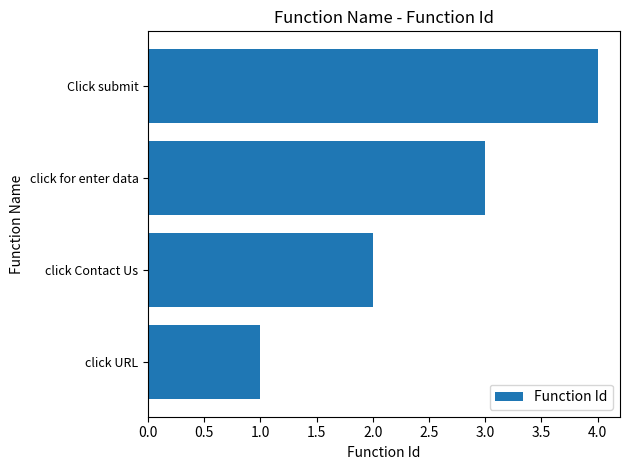

Does the chart contain any negative values?

No